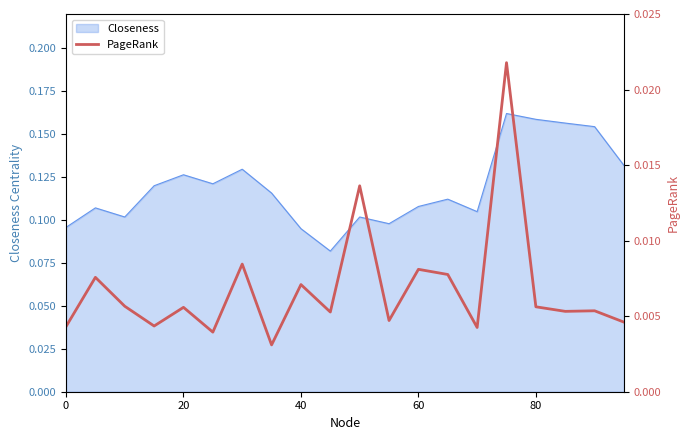

The chart shows a value of 0.0 at 11. True or false?

False